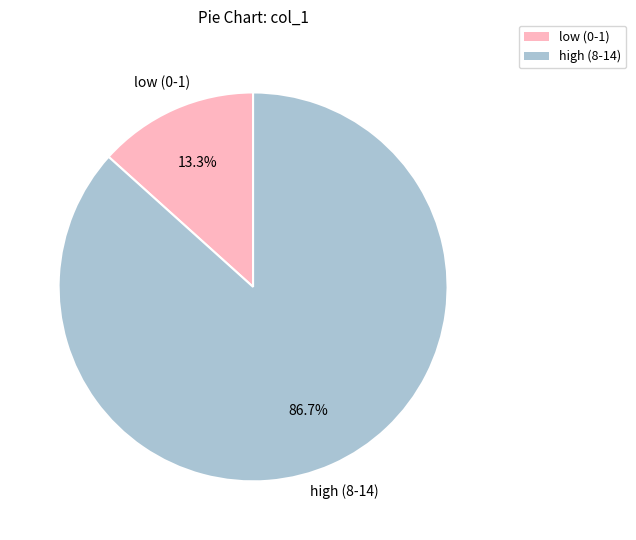

Is there any slice that represents more than half of the pie?

Yes